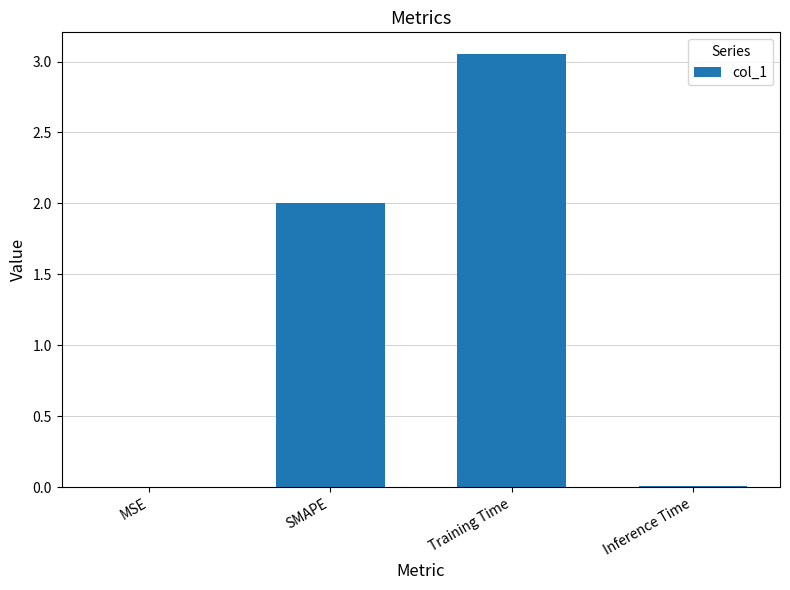

Between Inference Time and Training Time, which is larger?

Training Time